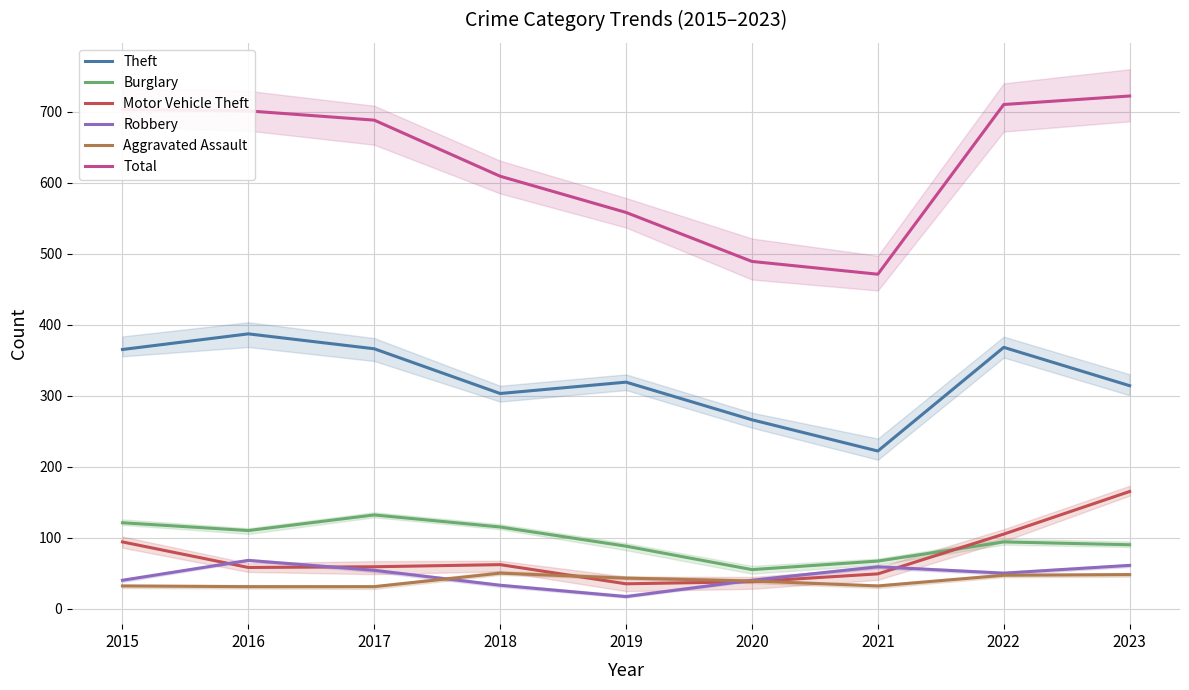

What is the difference between the Burglary values at 2021 and 2020?

12